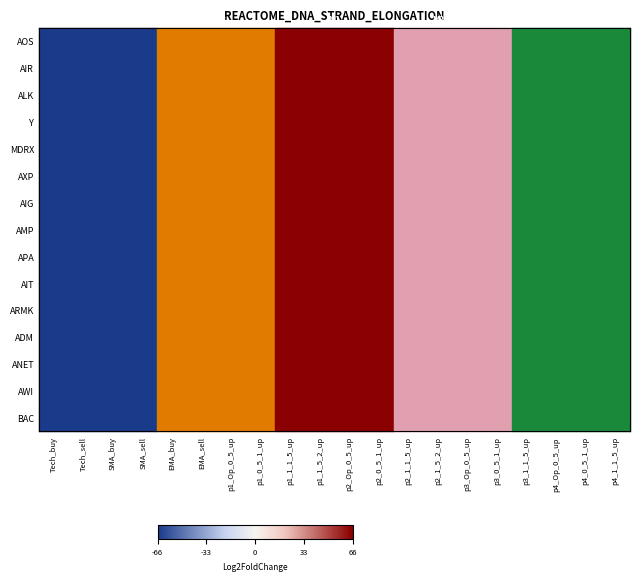

What is the total value across all series at p3_1_1_5_up?

581